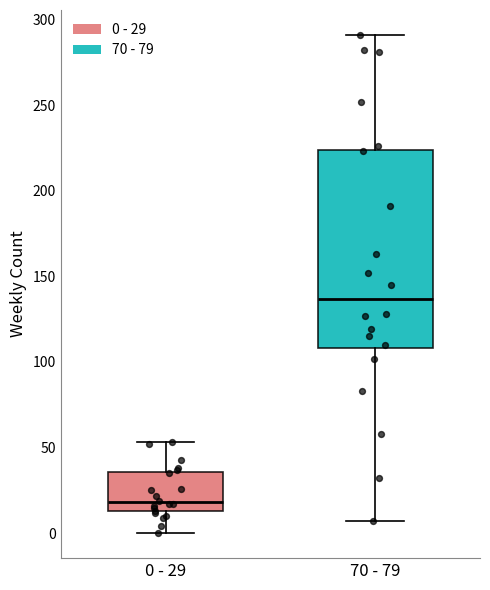

Which box has the lowest median line?

0 - 29